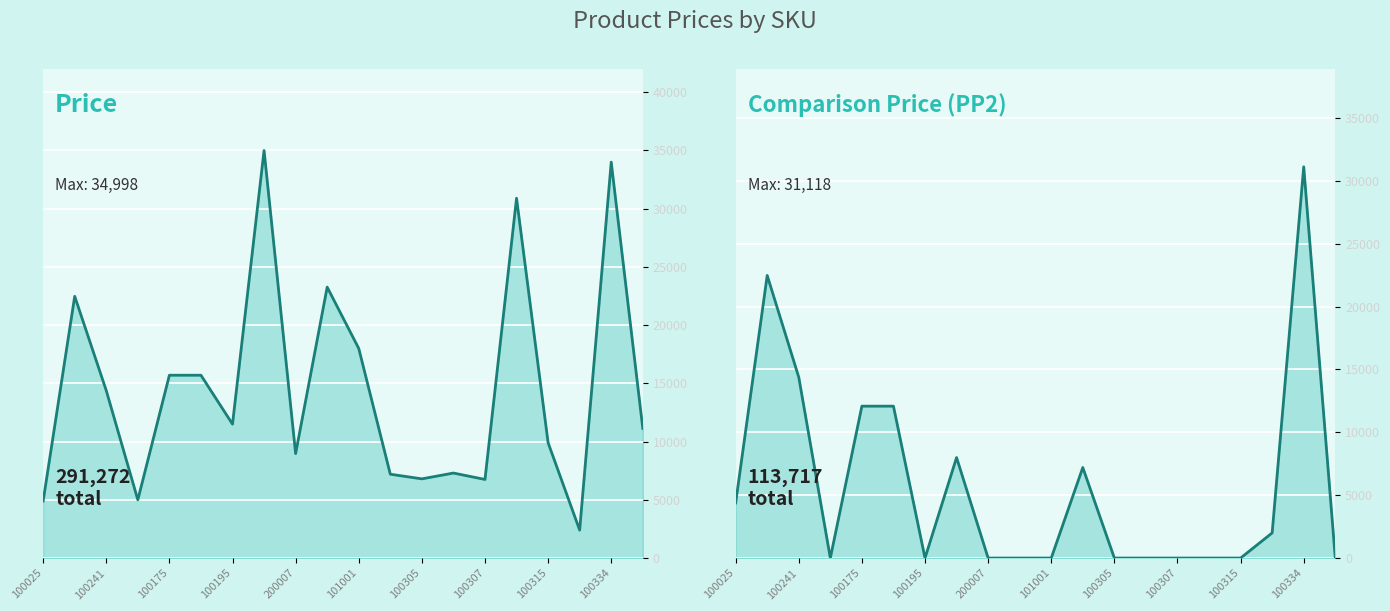

Reading right to left, what are all the values shown in this chart?

price: 11136	33998	2398	9900	30900	6750	7300	6800	7200	18000	23266	8970	34998	11500	15700	15700	5000	14382	22477	4897
PP2: 0	31118	2000	0	0	0	0	0	7200	0	0	0	7993	0	12081	12081	0	14382	22477	4385